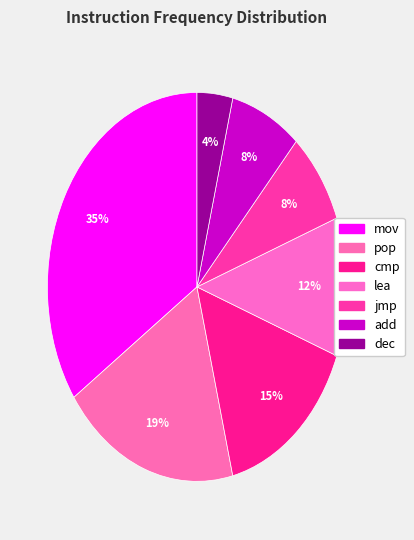

What percentage do mov and jmp together represent?

42.3%